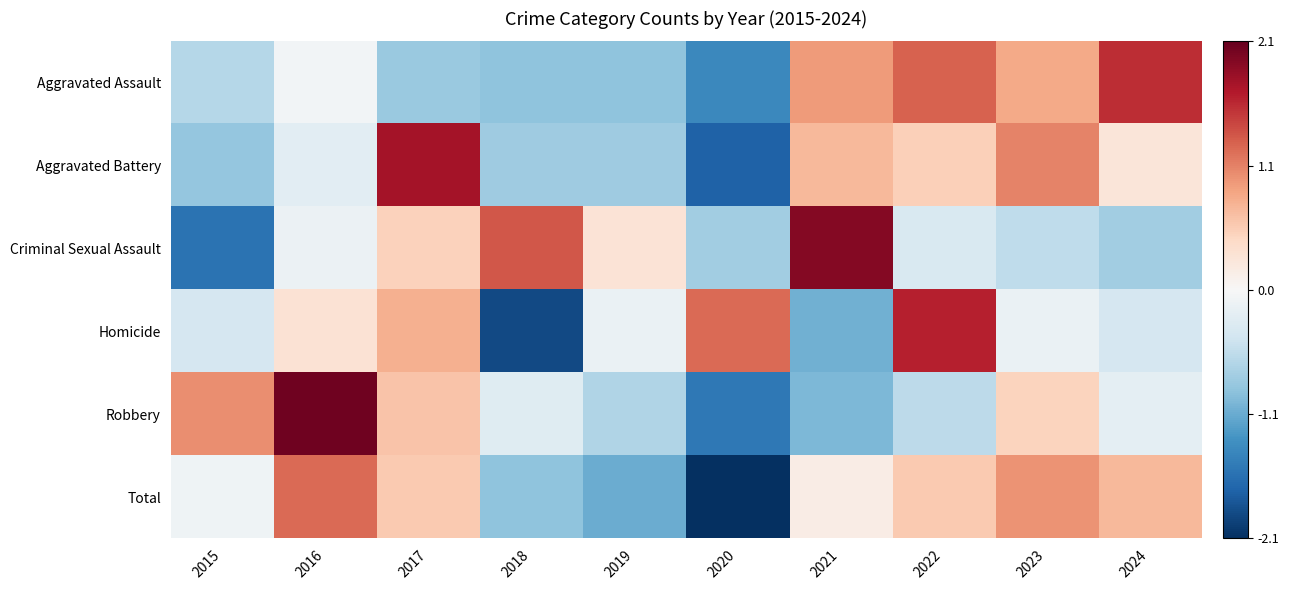

What is the greatest value displayed?

2.1